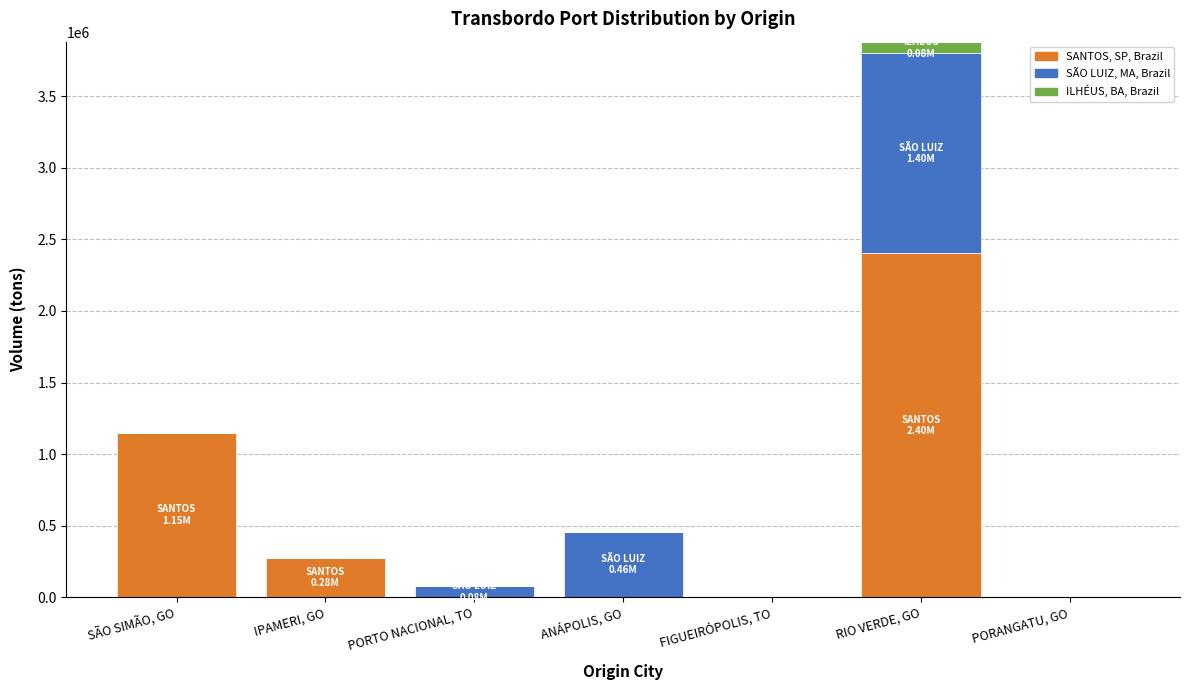

Are the bars horizontal?

No